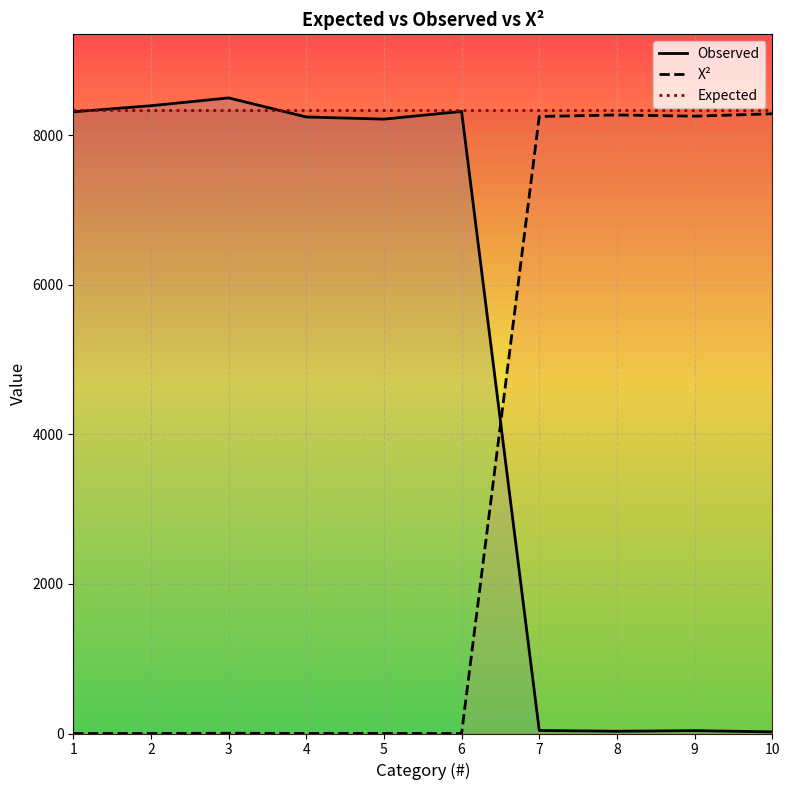

Reading left to right, what are all the values shown in this chart?

Observed: 8316.0	8397.0	8502.0	8247.0	8218.0	8321.0	40.0	30.0	38.0	22.0
X²: 0.0	0.5	3.4	0.9	1.6	0.0	8253.7	8273.6	8257.7	8289.6
Expected: 8333.5	8333.5	8333.5	8333.5	8333.5	8333.5	8333.5	8333.5	8333.5	8333.5